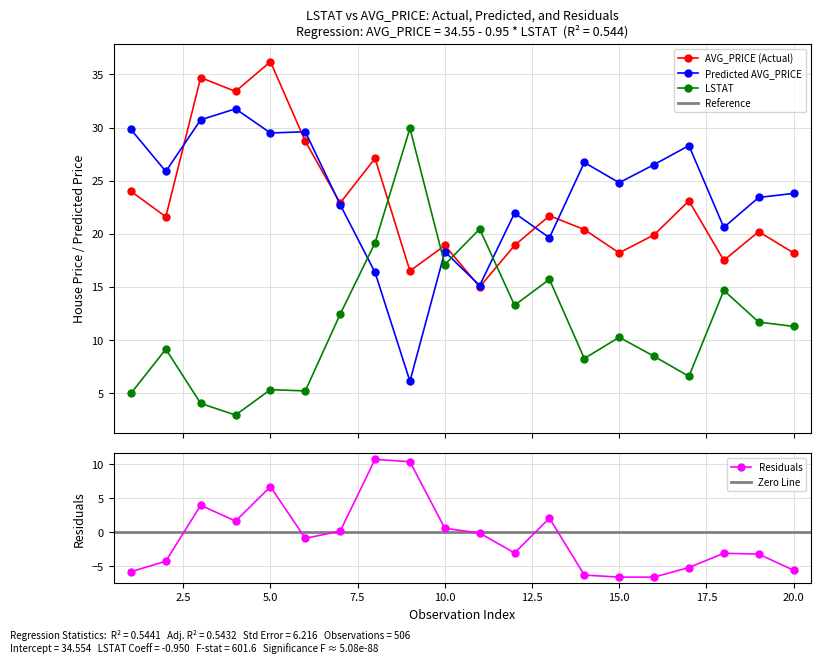

Is the value of LSTAT at 5 greater than the value of Residuals at 18?

Yes